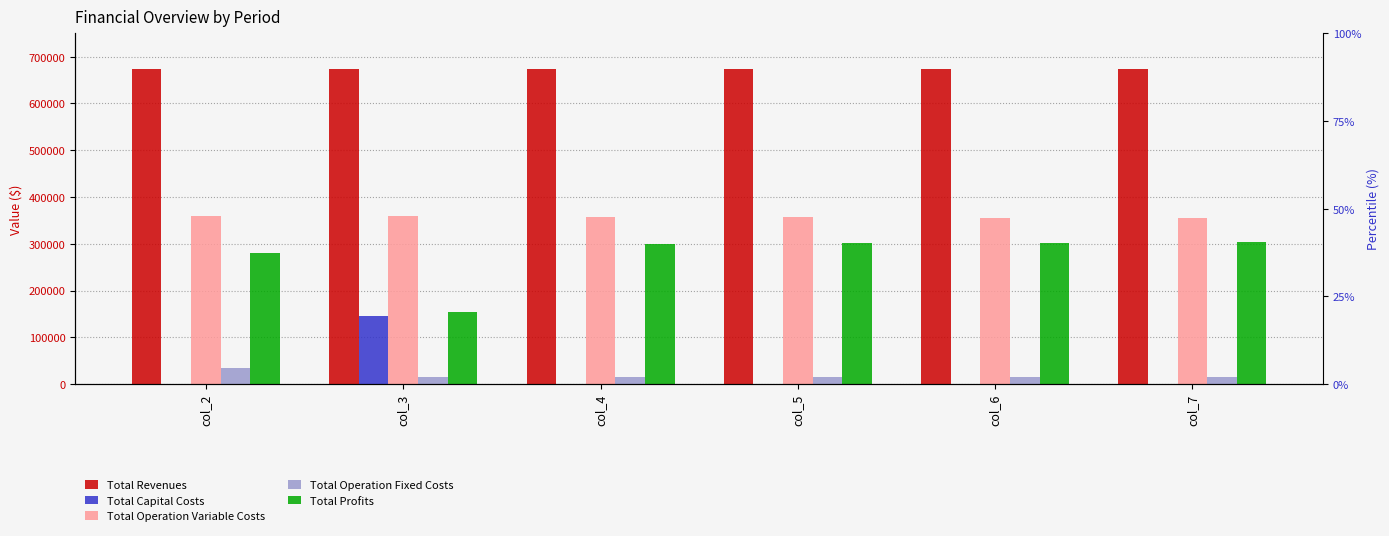

Read the Total Profits value at col_4.

300193.3